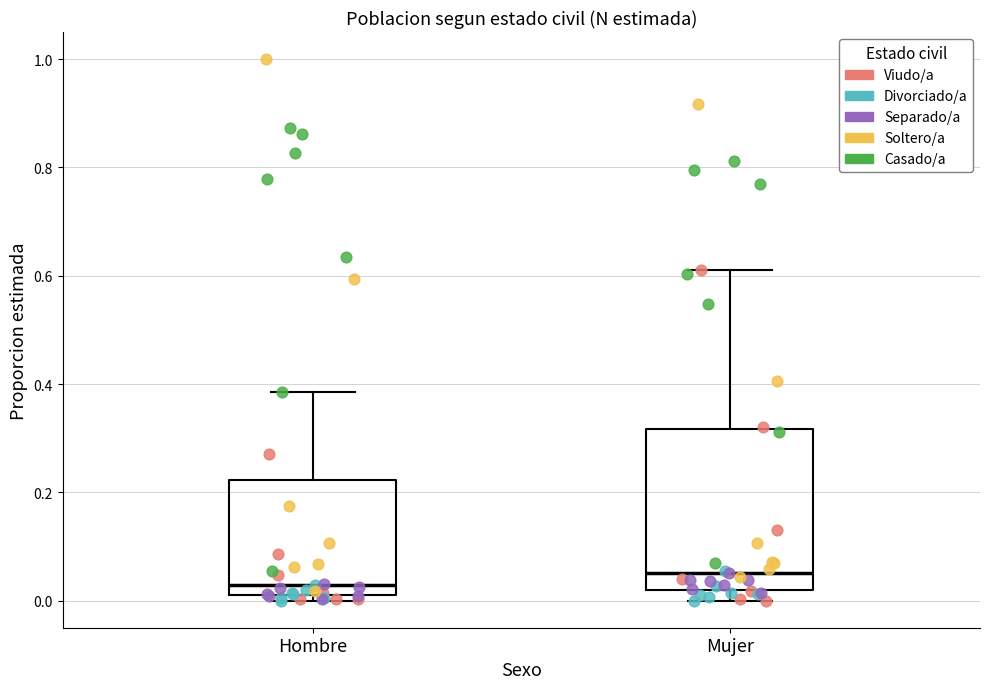

Which box has the highest median line?

Mujer